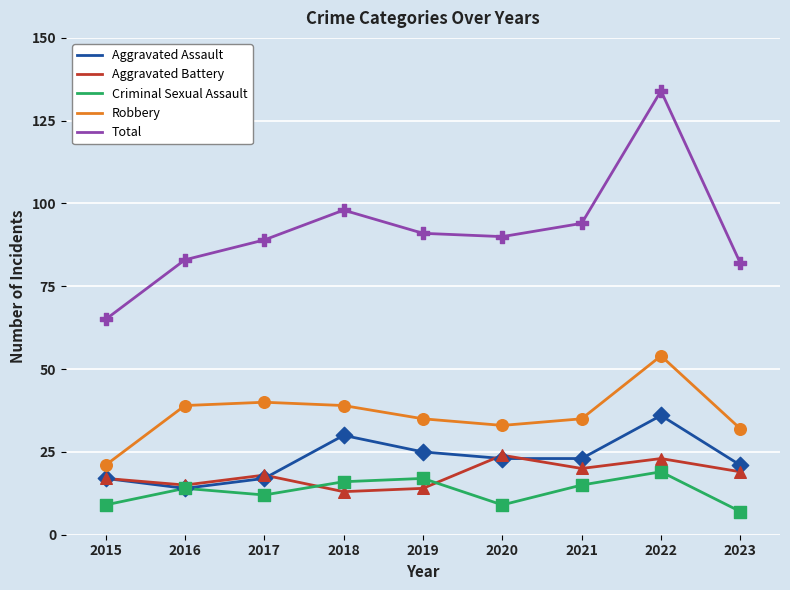

What are all the series names shown in the legend?

Aggravated Assault, Aggravated Battery, Criminal Sexual Assault, Robbery, Total